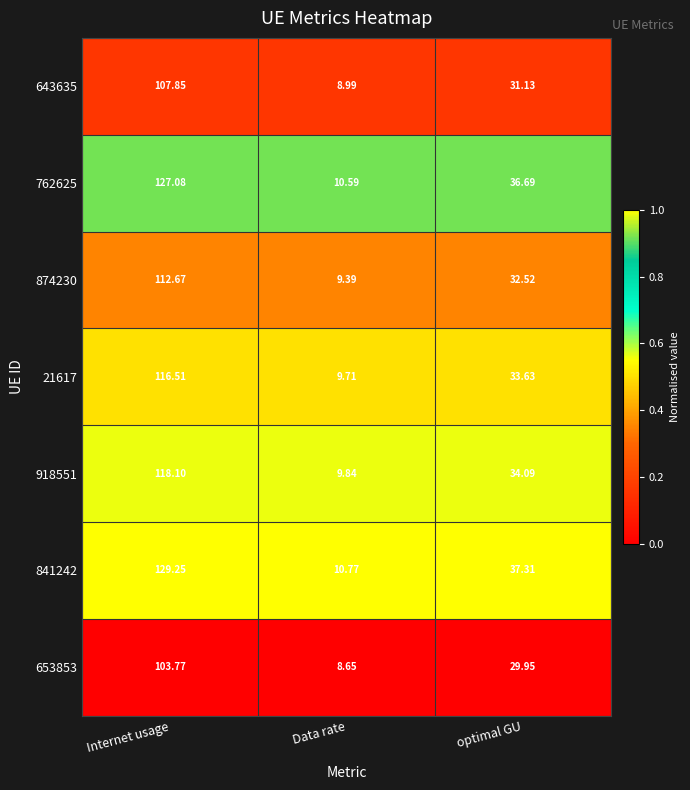

At which category is the sum across all series the highest?

Internet usage